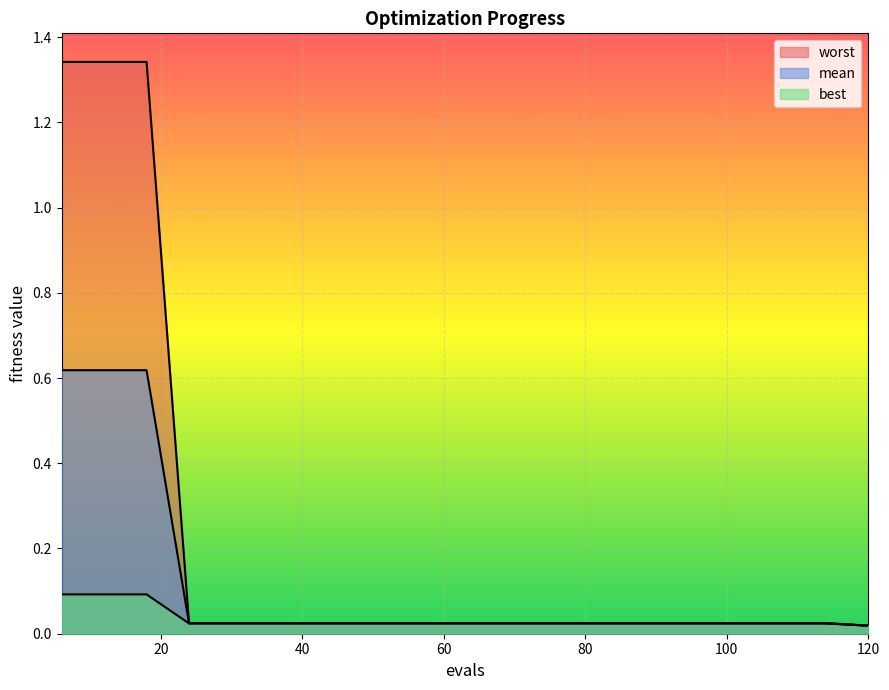

True or false: worst and mean intersect in this chart.

False